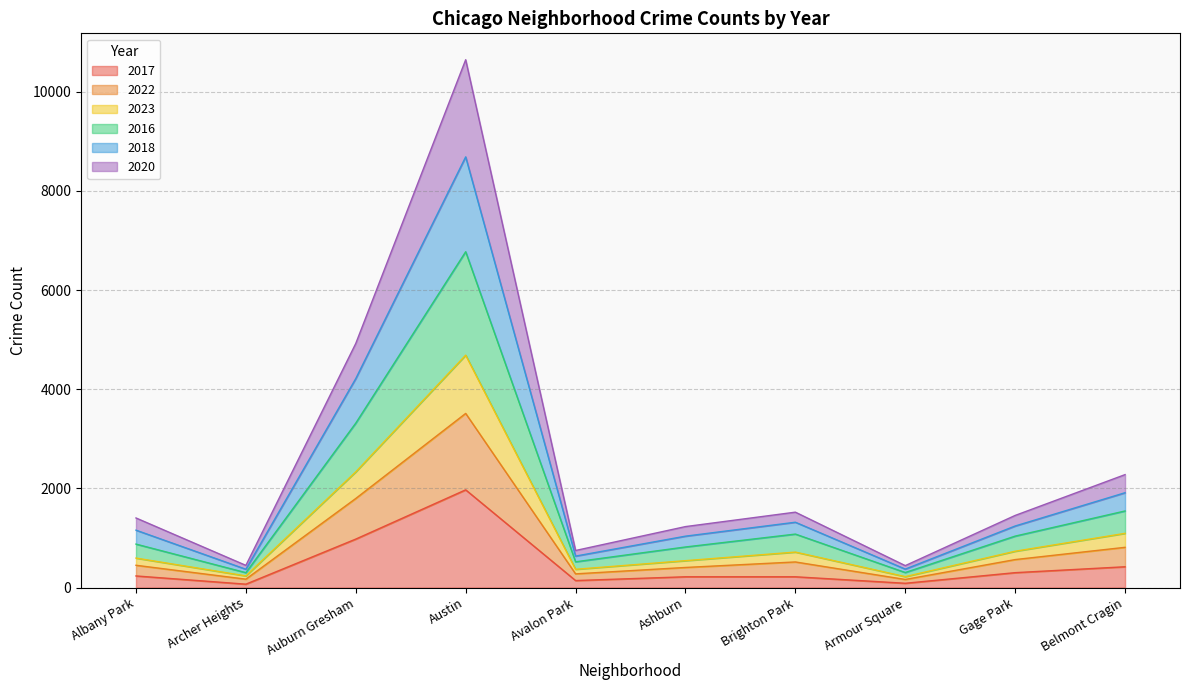

At which category is the sum across all series the highest?

Austin